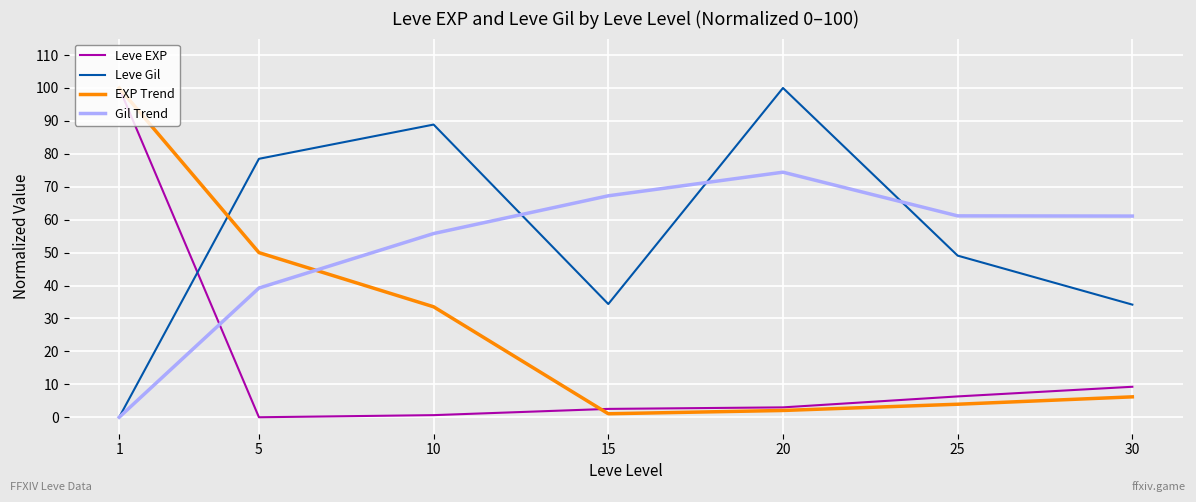

True or false: Leve Gil has a value of 53.1 at 10.

False